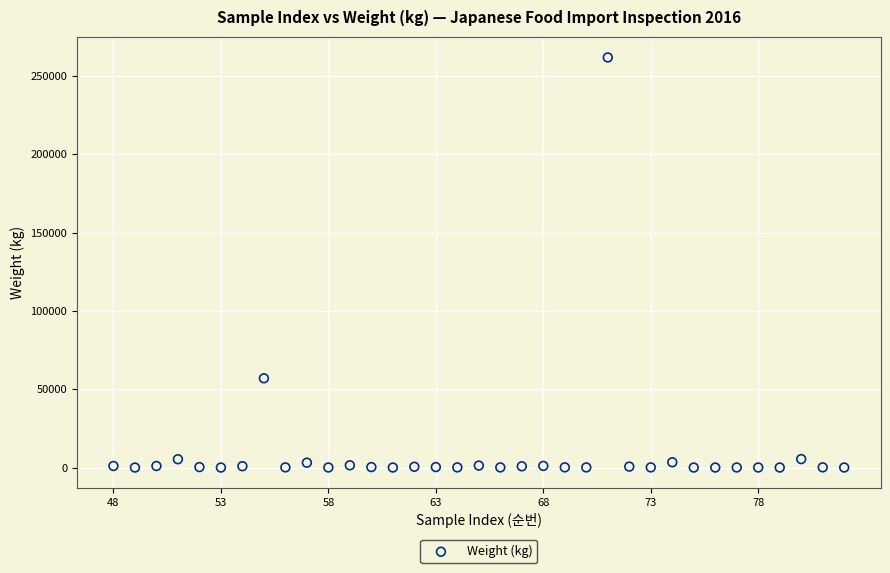

What is the range of X values (max minus min)?

34